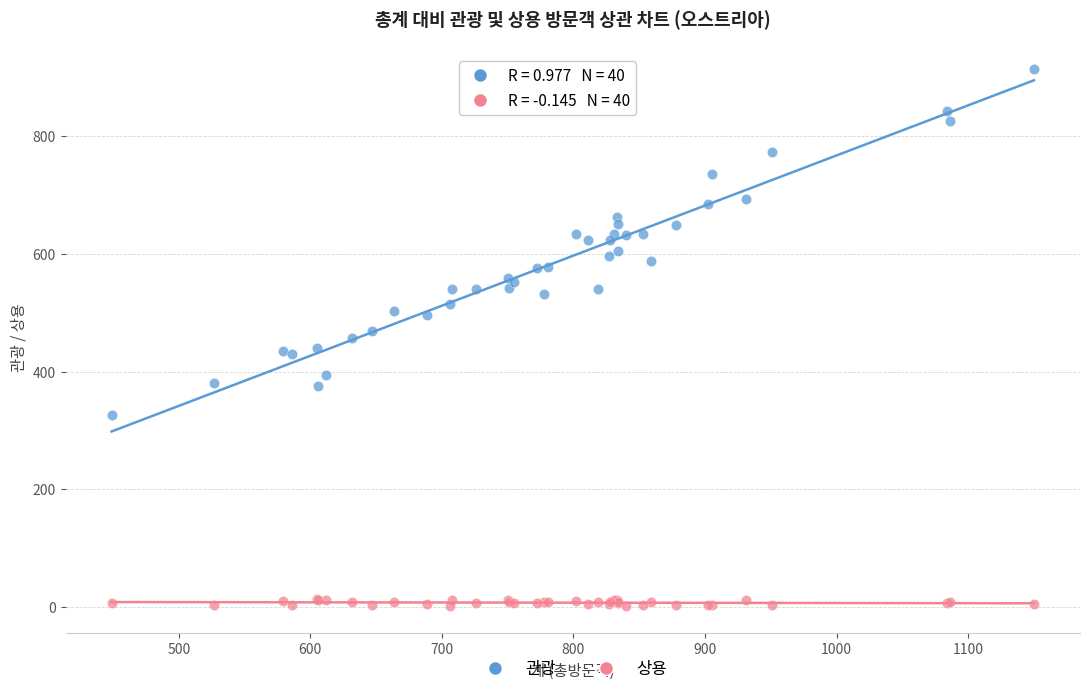

What is the X range (max minus min) for the scatter plot?

701